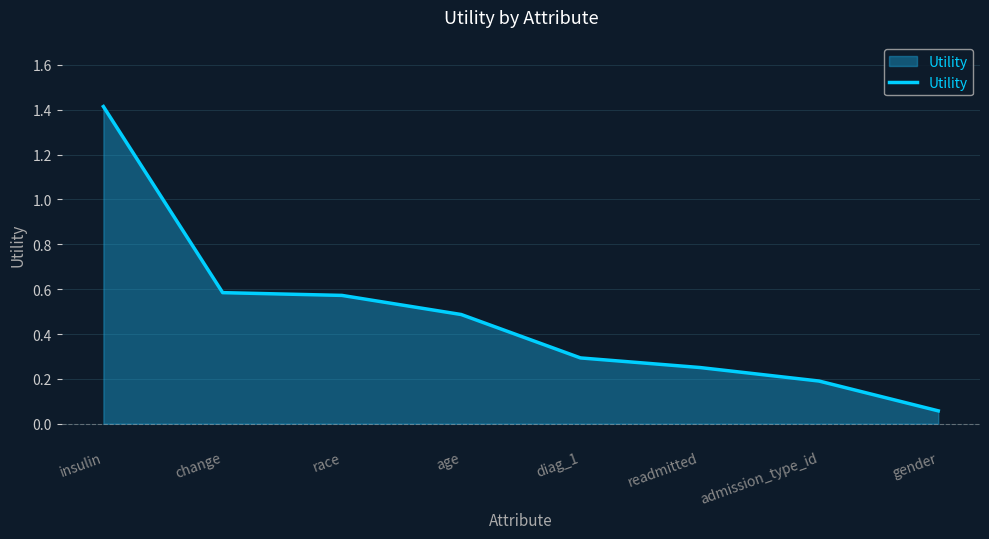

What is the difference between the maximum and second lowest values?

1.2